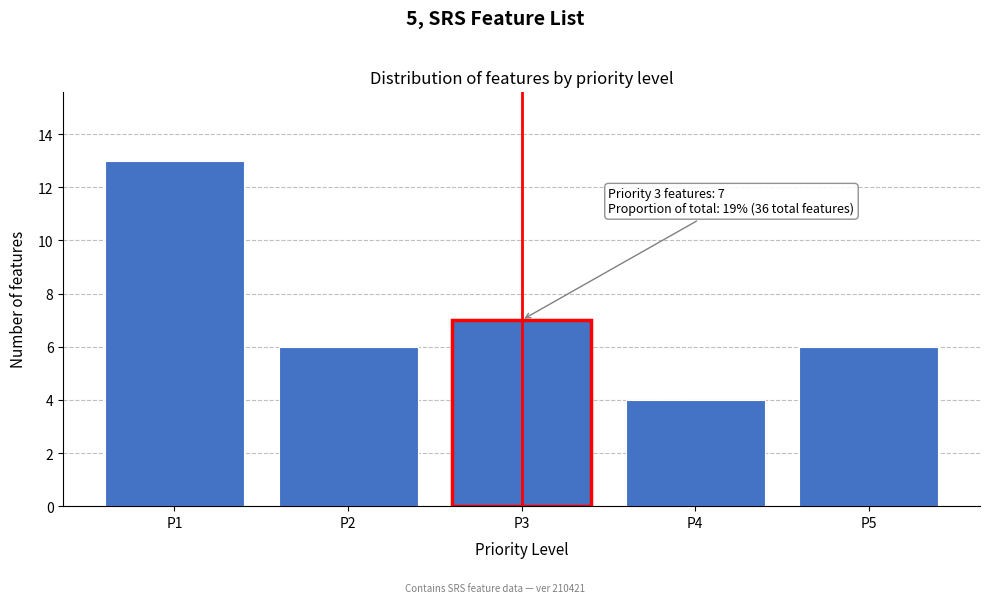

Reading left to right, transcribe all the data shown in this chart.

13	6	7	4	6